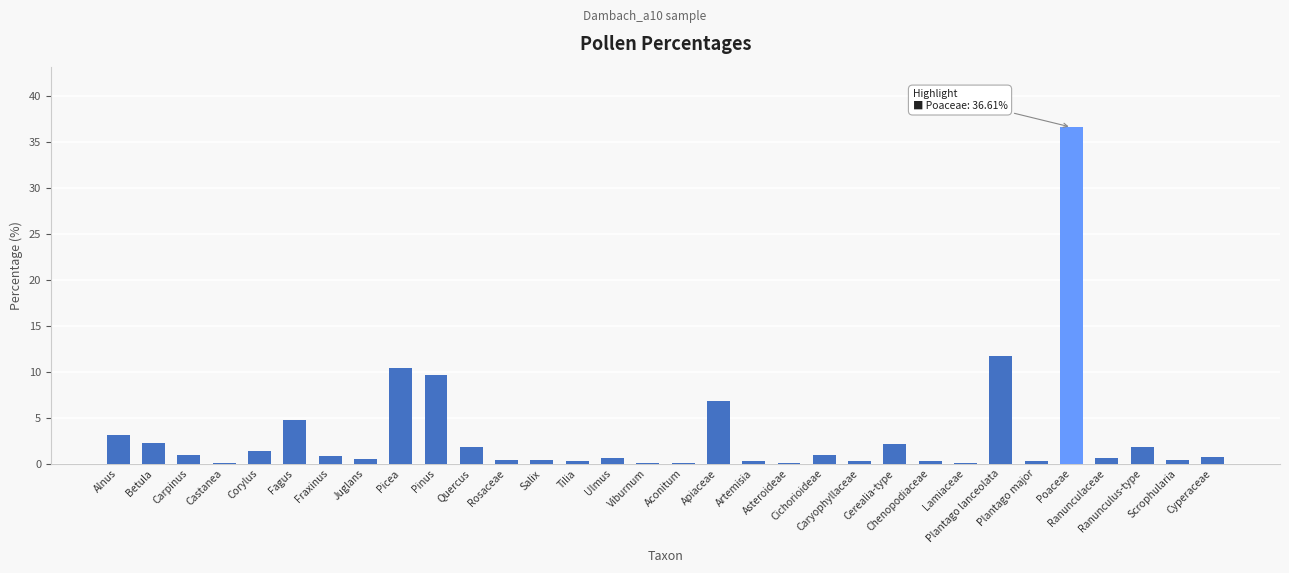

What is the greatest value displayed?

36.6